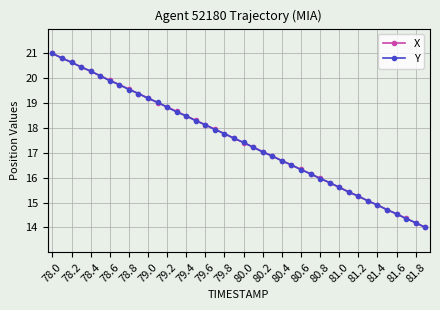

What is the value of the Y point at the 7th from the left?

19.9